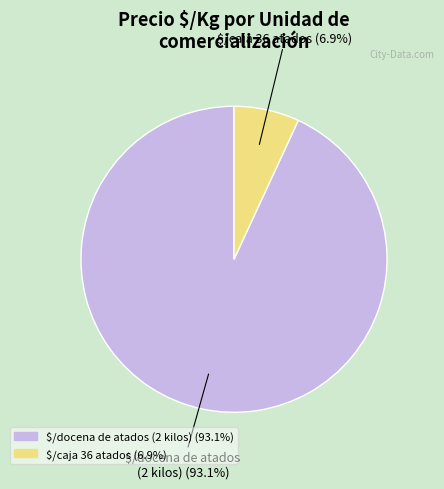

Is there a majority slice in this chart?

Yes